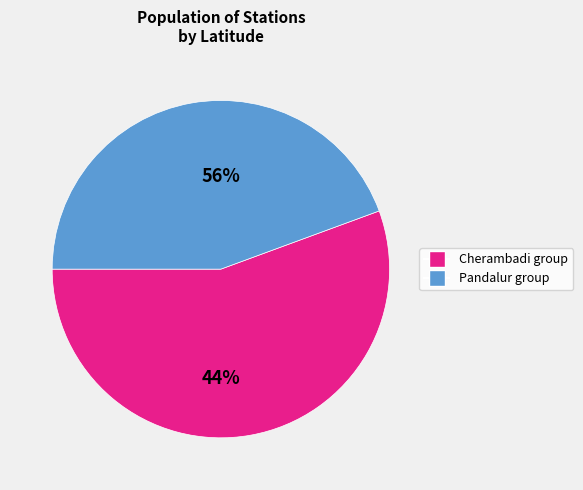

The Cherambadi slice represents 5% of the pie. True or false?

False